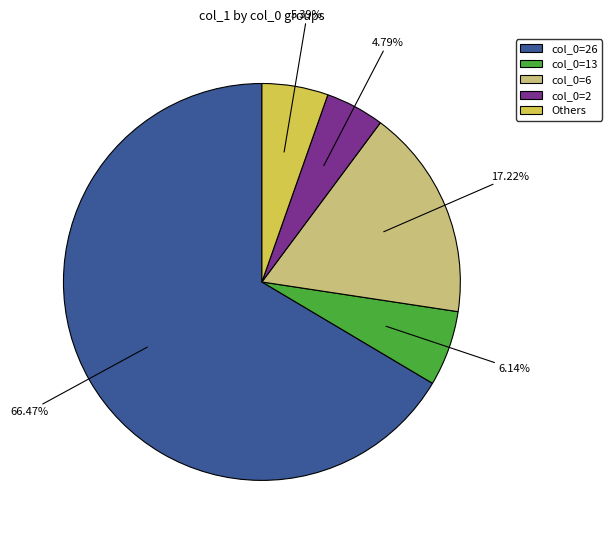

How many segments does this pie chart have?

5